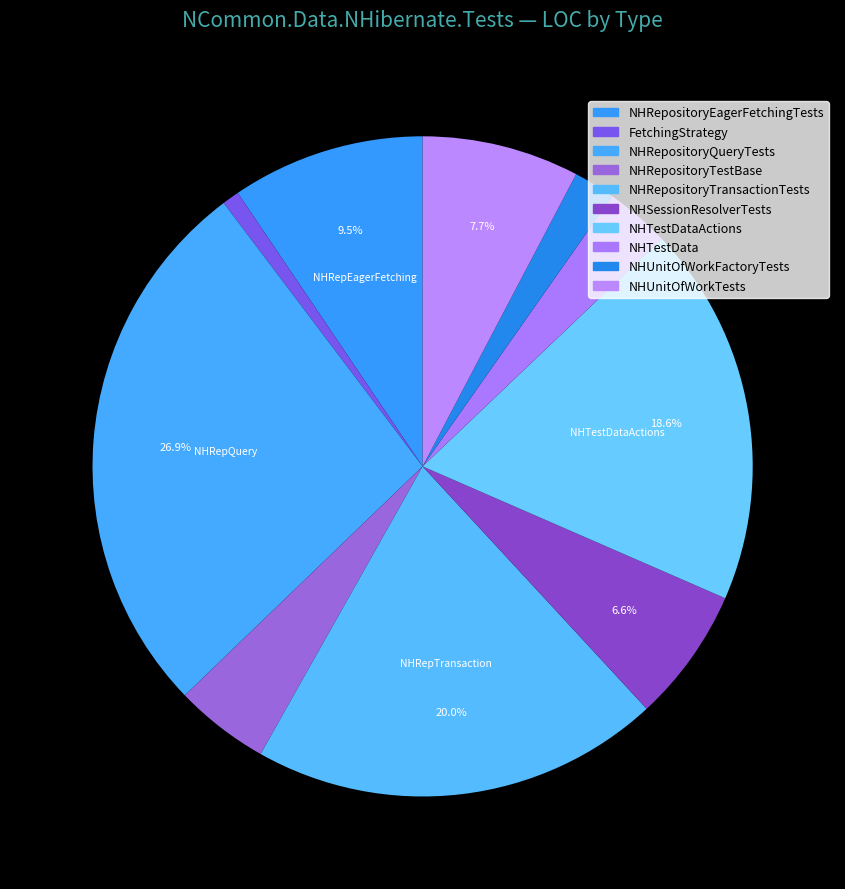

To the nearest percent, what portion does NHTestDataActions represent?

19%